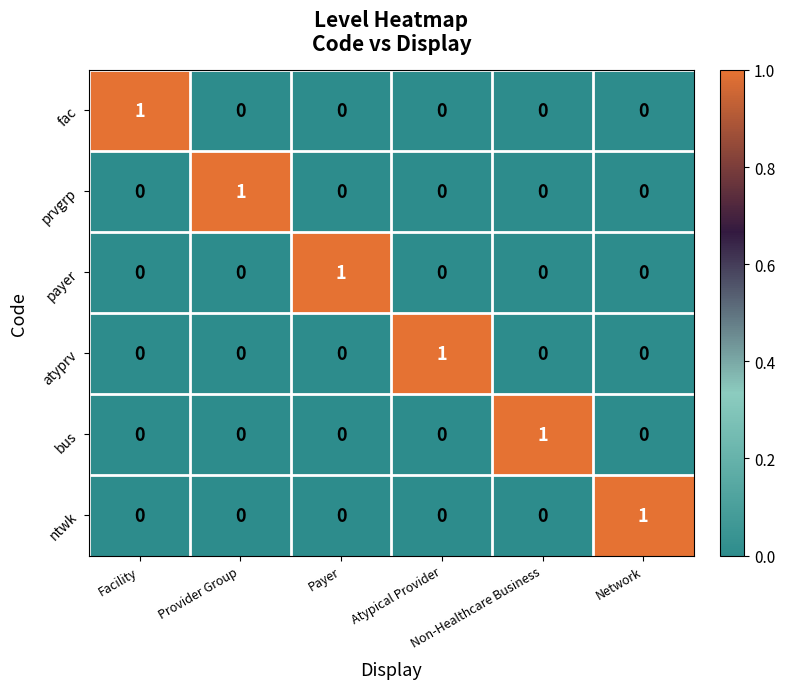

At how many categories does at least one series exceed 0?

6